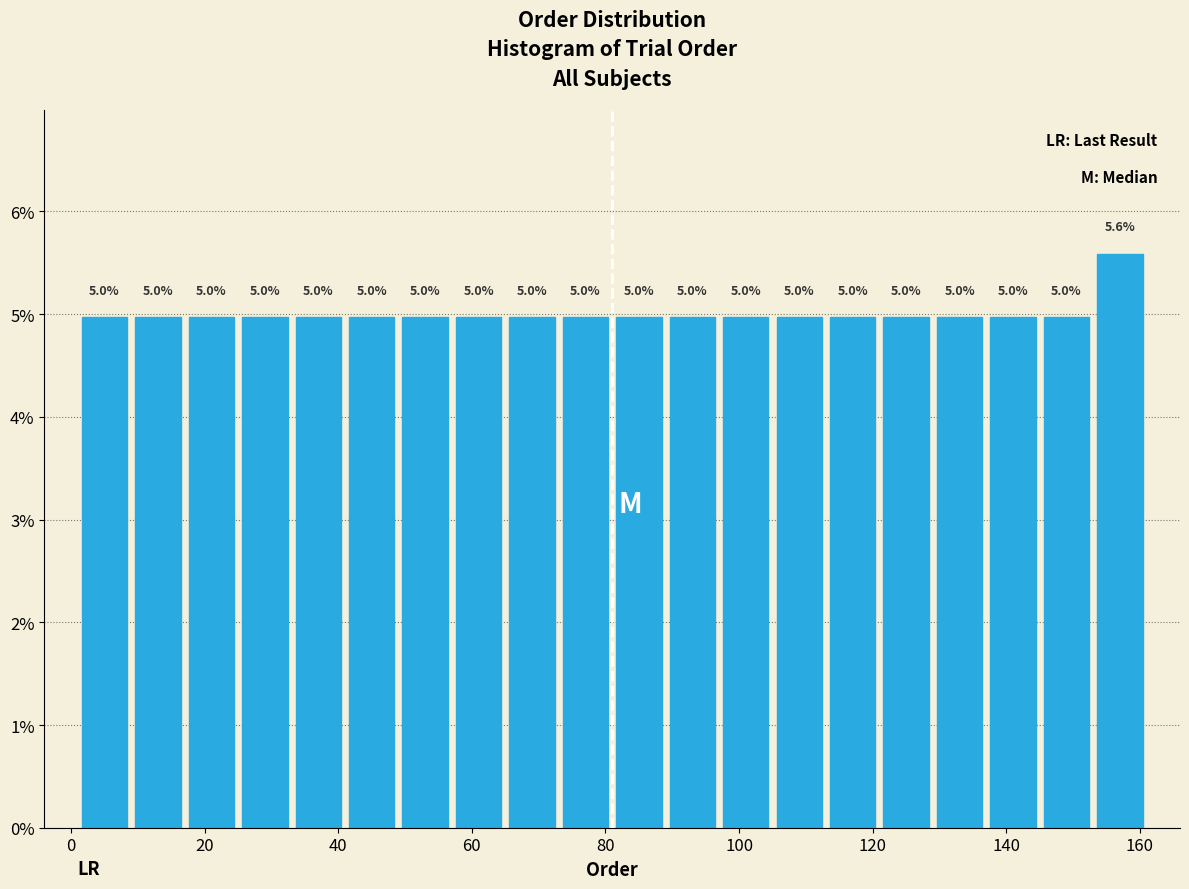

What is the height of the bar covering 81 to 89 on the x-axis? The bar edges are not printed on the chart, so give them approximately, as read against the axis.

5.0